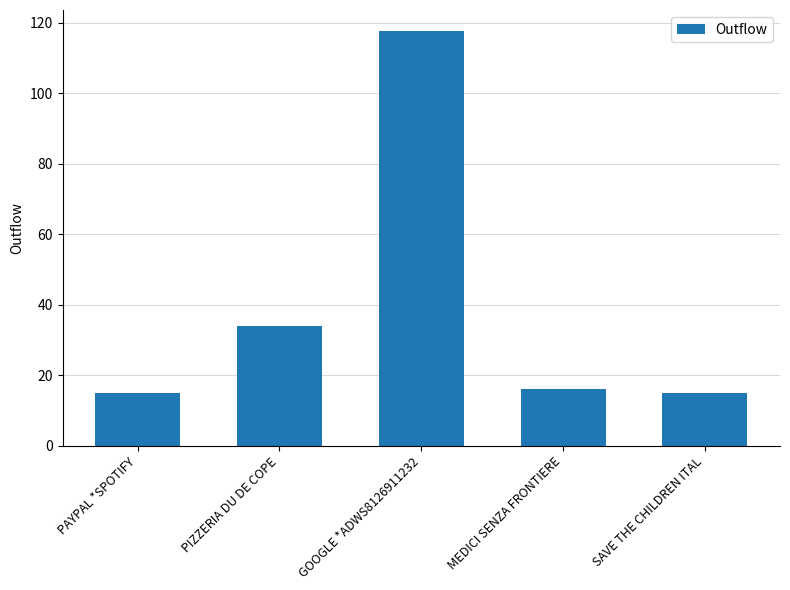

What is the label of the 2nd bar from the left?

PIZZERIA DU DE COPE